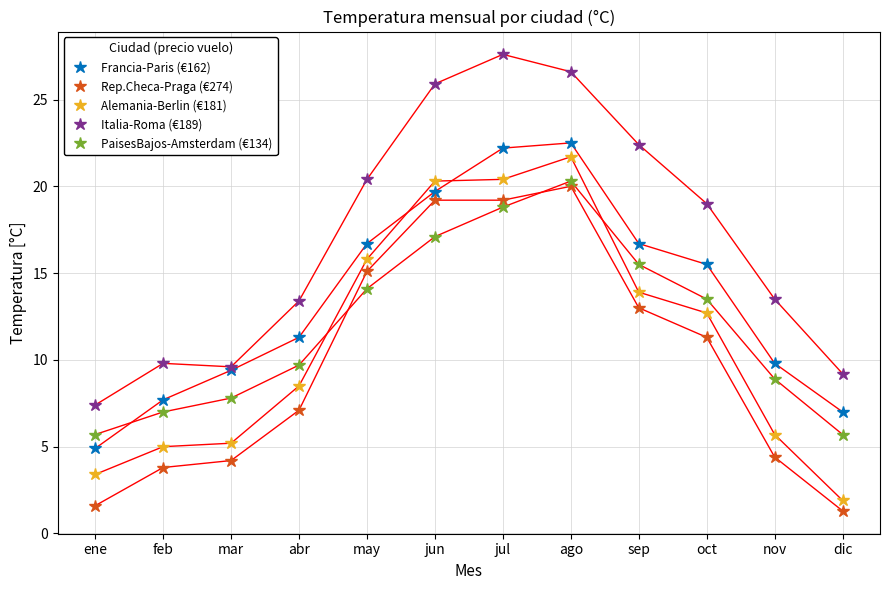

What value does the Francia-Paris (€162) series have at abr?

11.3